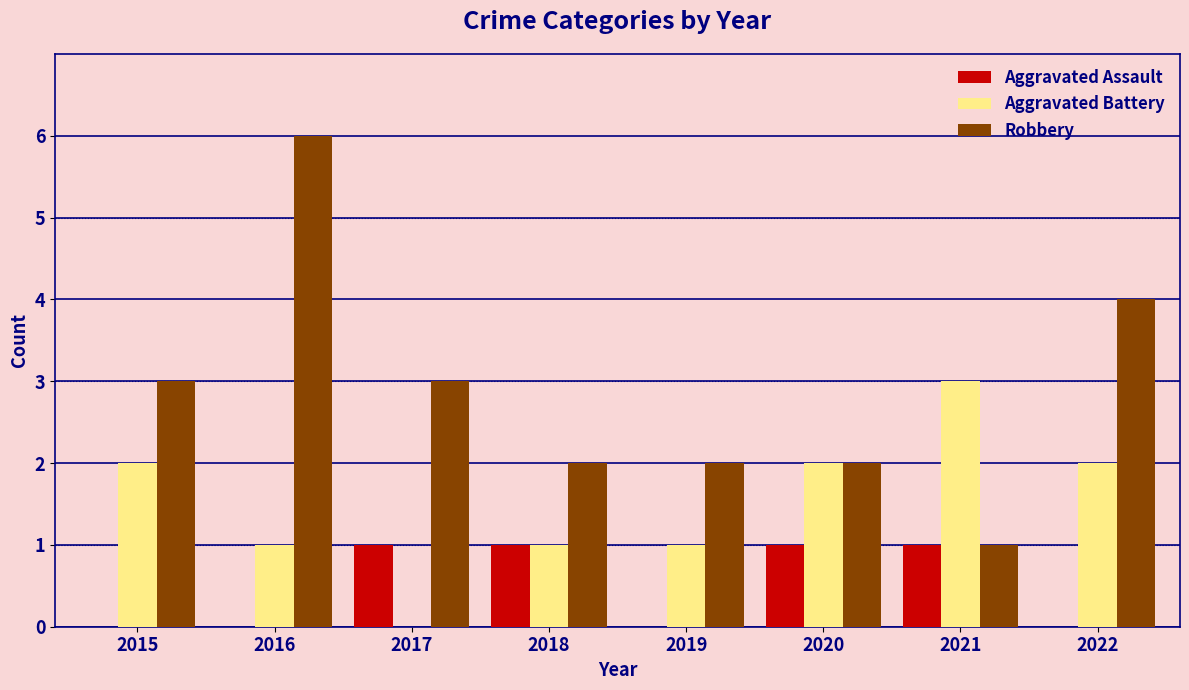

What value does the Robbery series have at 2017?

3